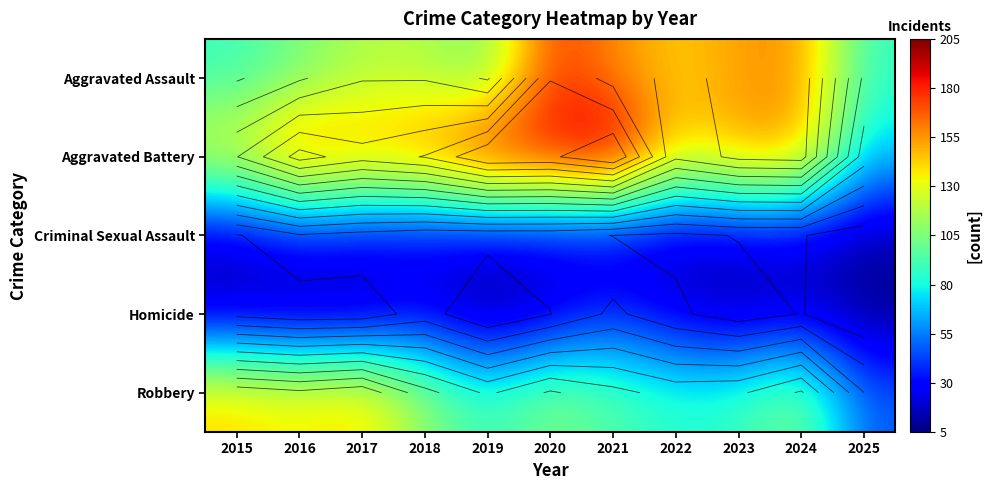

What is the approximate value of Robbery at 2018, to the nearest 5?

110